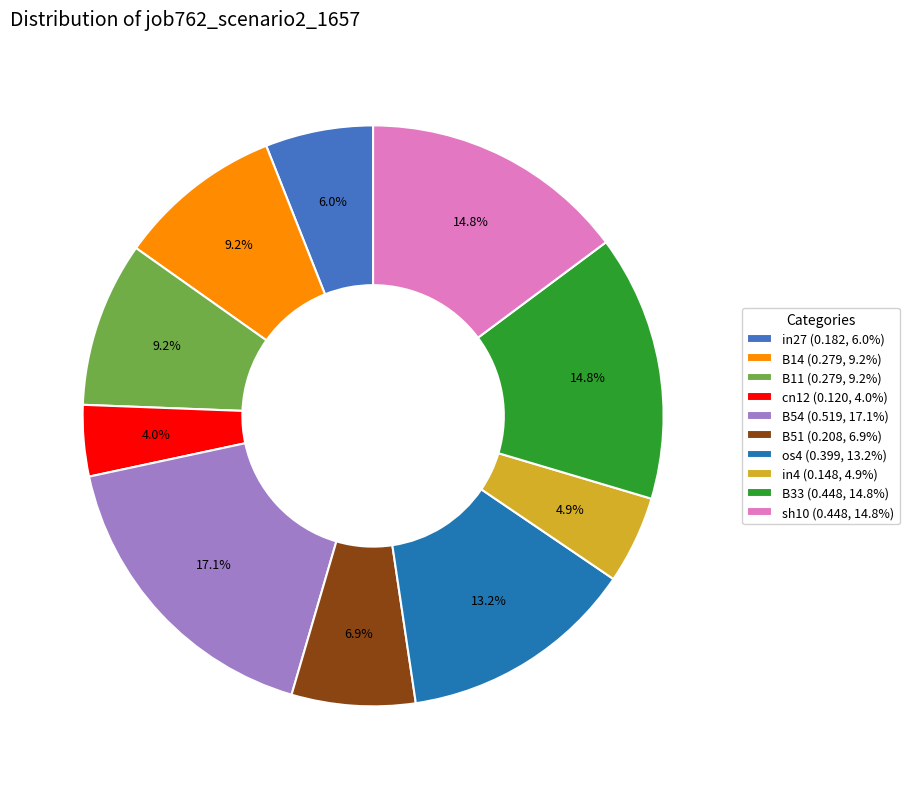

True or false: in27 accounts for 6% of the total.

True